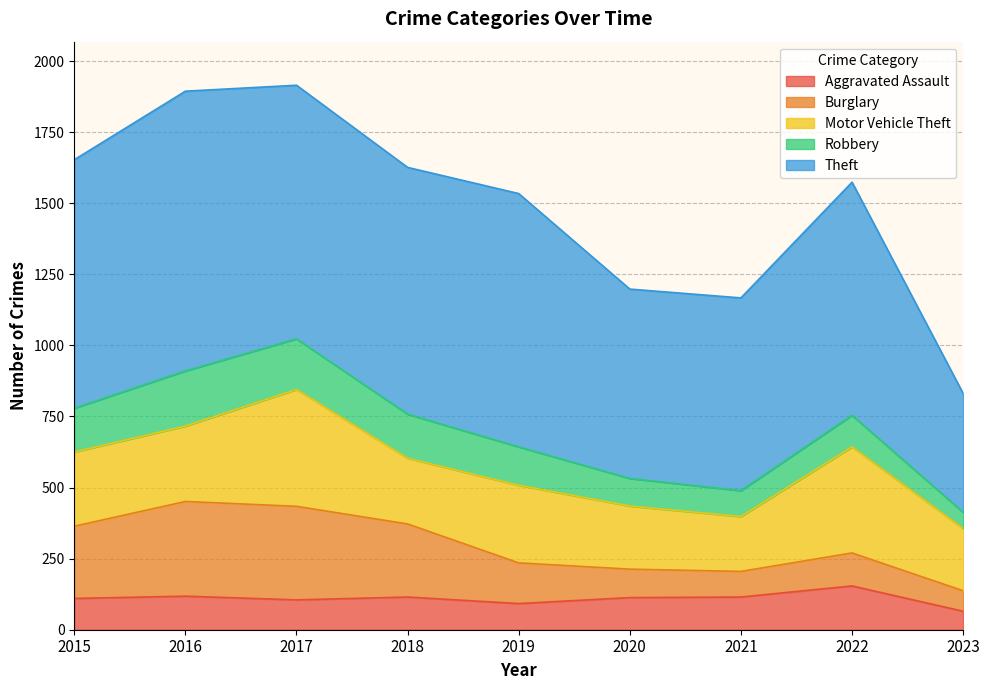

What is the difference between the maximum and minimum values in the Motor Vehicle Theft series?

218